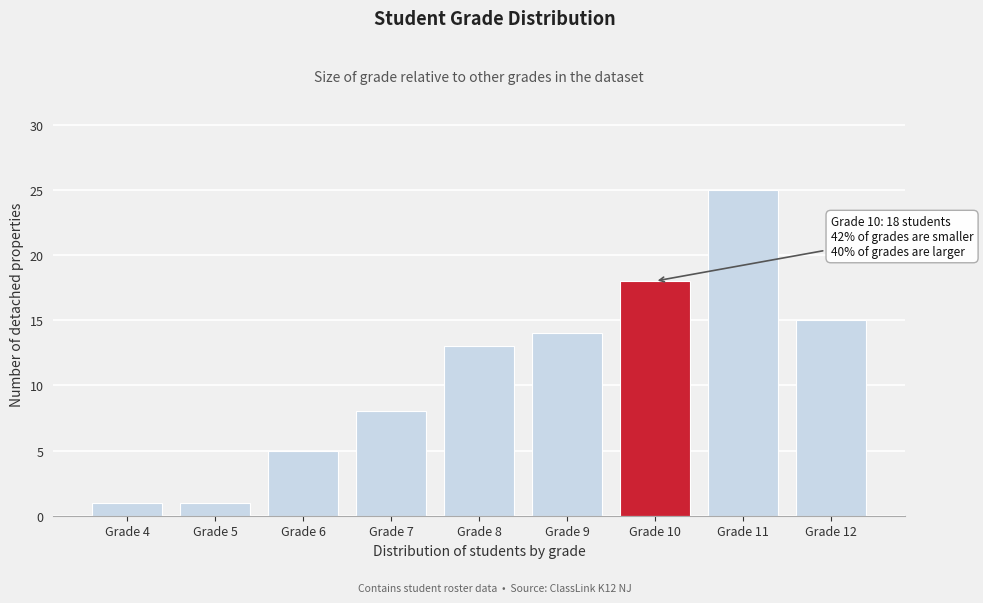

Reading right to left, what are all the values shown in this chart?

15	25	18	14	13	8	5	1	1